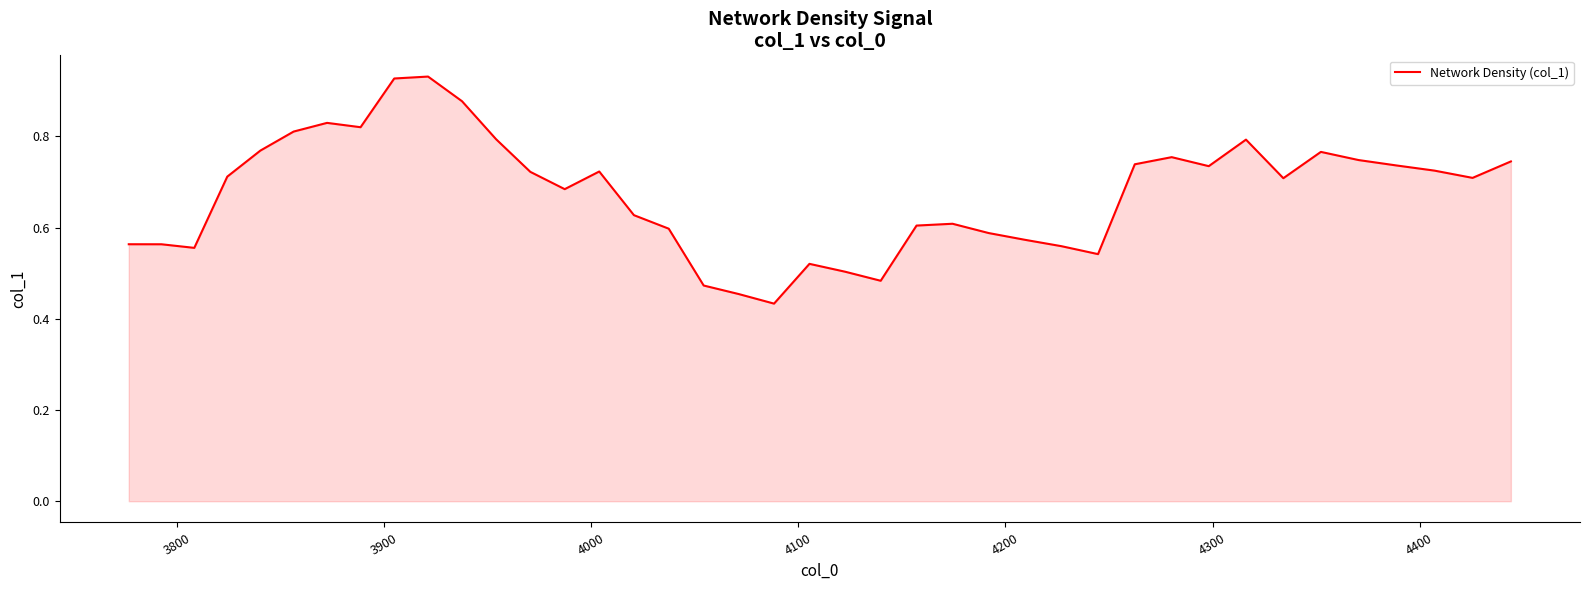

How many lines are shown in the chart?

1